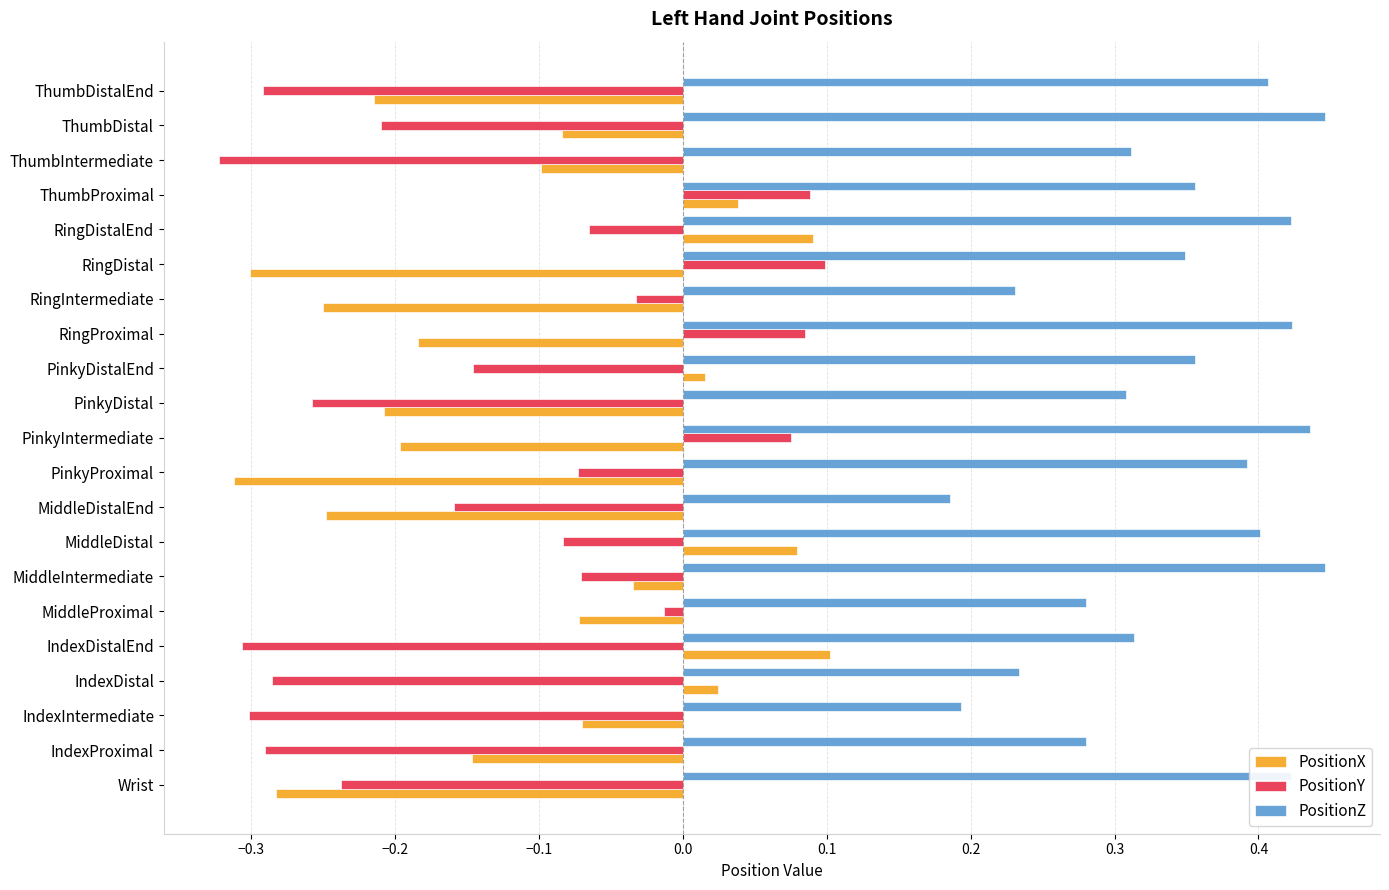

Is the value of PositionY at IndexIntermediate greater than the value of PositionZ at IndexDistal?

No